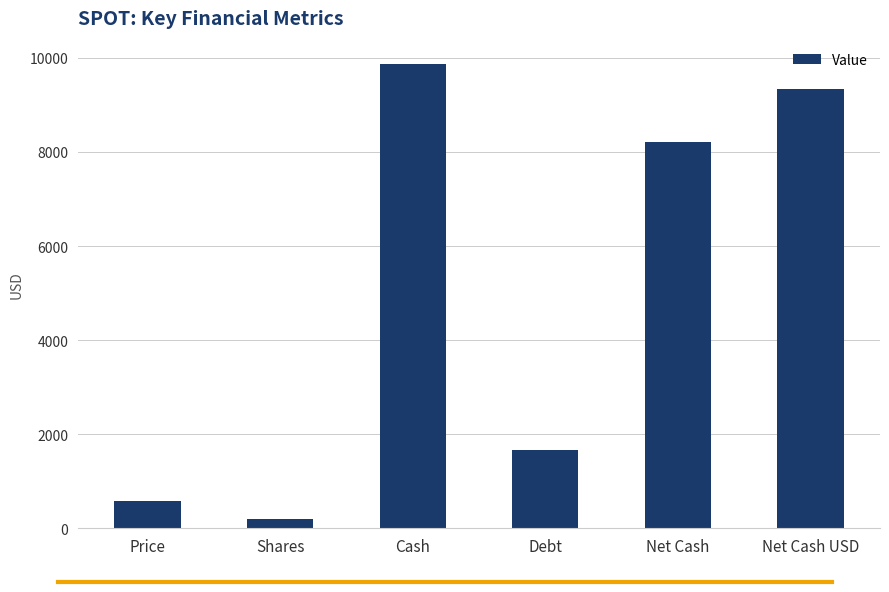

The chart shows a value of 9337.5 at Net Cash USD. True or false?

True